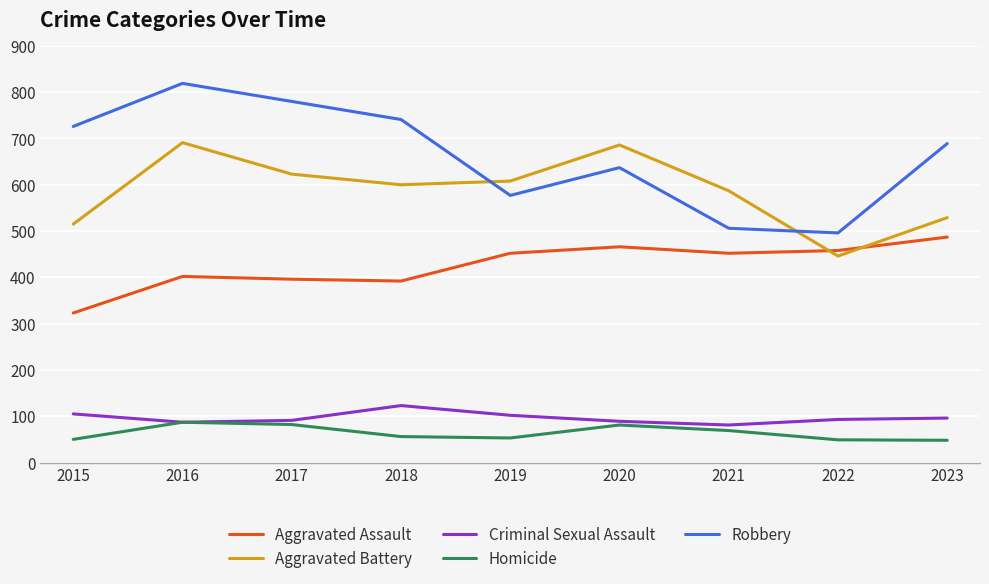

Which category has the lowest value in the Aggravated Assault series?

2015